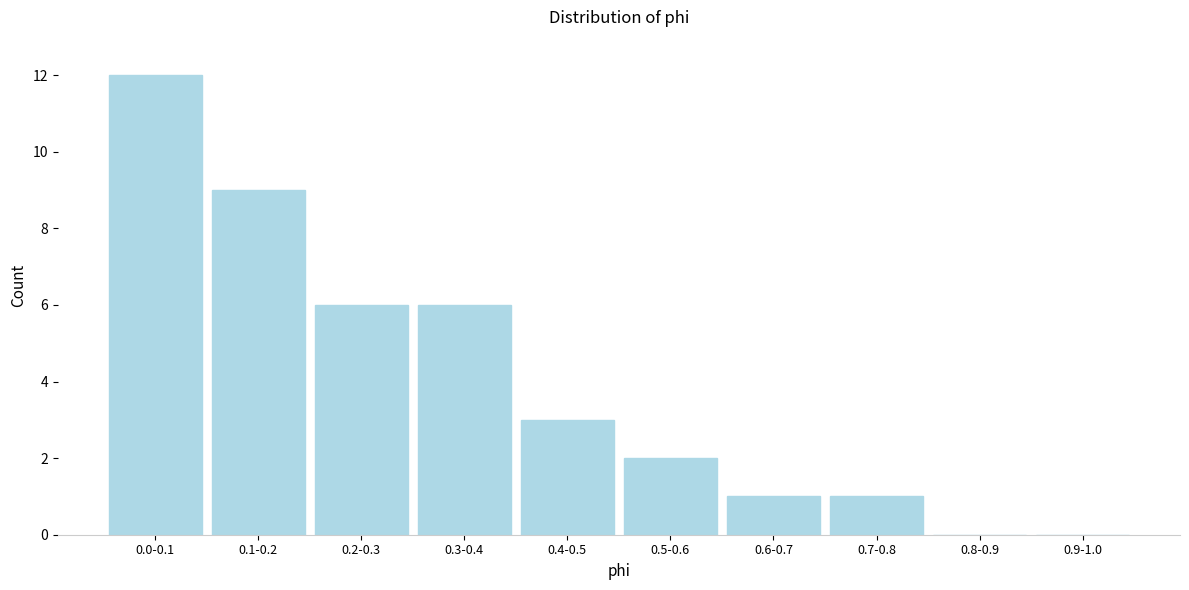

Reading right to left, list all the values displayed in this chart.

0.9-1.0=0	0.8-0.9=0	0.7-0.8=1	0.6-0.7=1	0.5-0.6=2	0.4-0.5=3	0.3-0.4=6	0.2-0.3=6	0.1-0.2=9	0.0-0.1=12